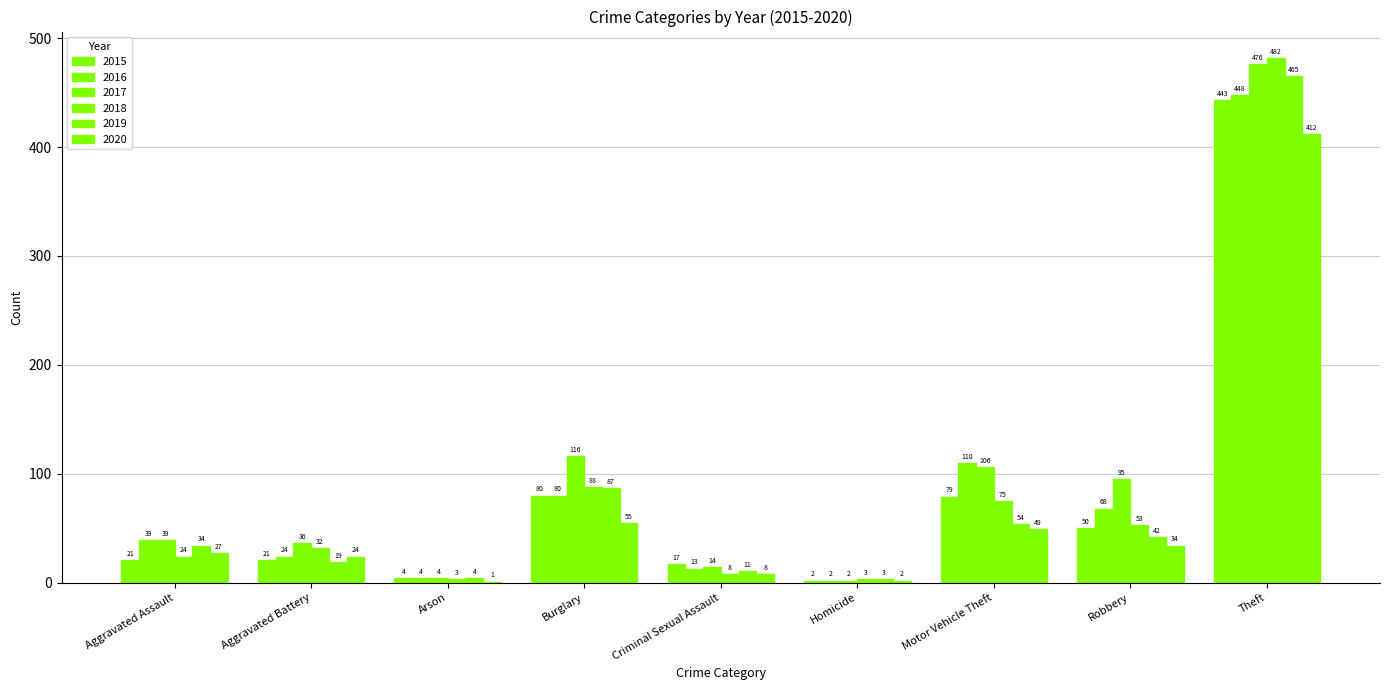

Is it true that 2018 equals 3 at Arson?

True